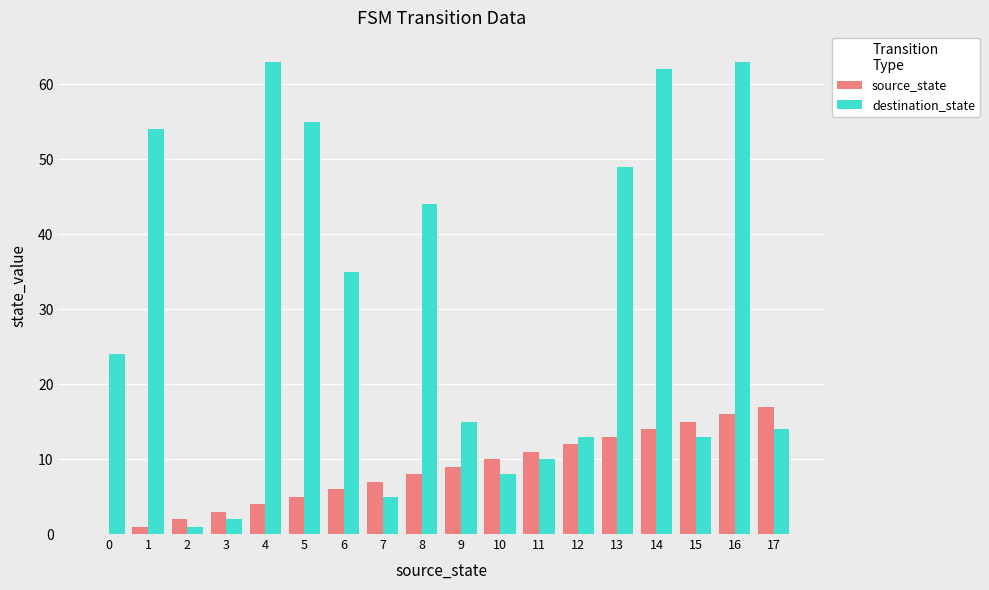

How many groups of bars are there?

18